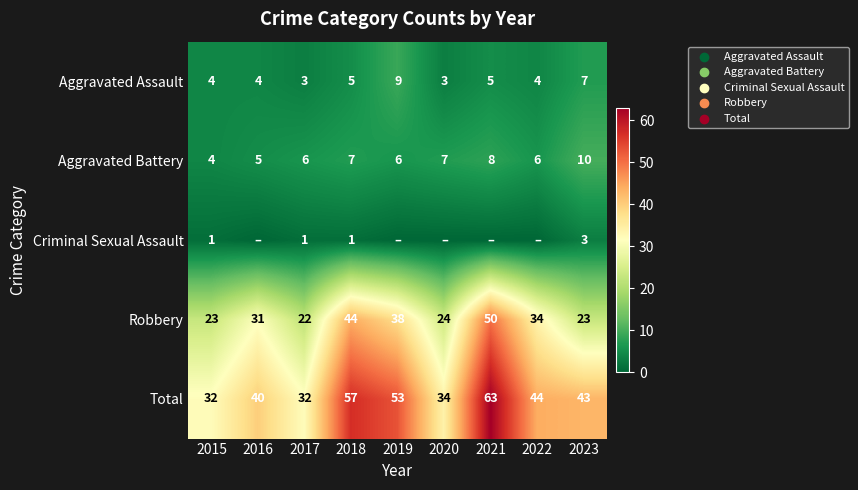

What is the difference between the maximum and second lowest values in the Aggravated Assault series?

6